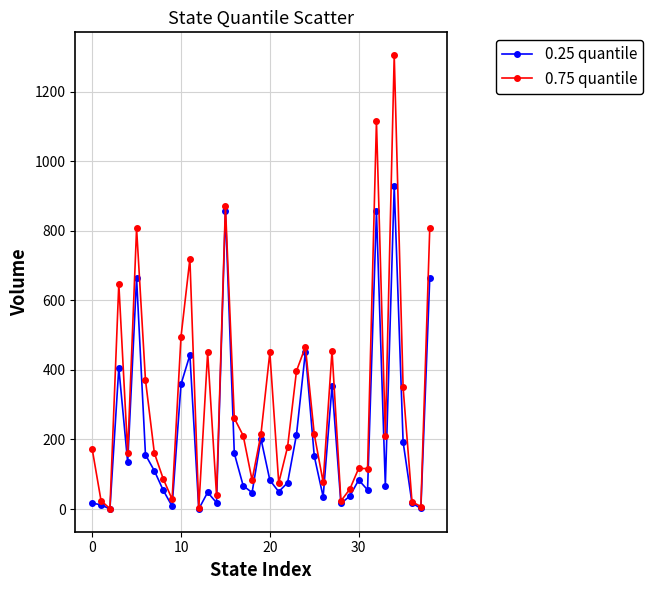

What is the value of the 0.25 quantile point at the 11th from the left?

358.5